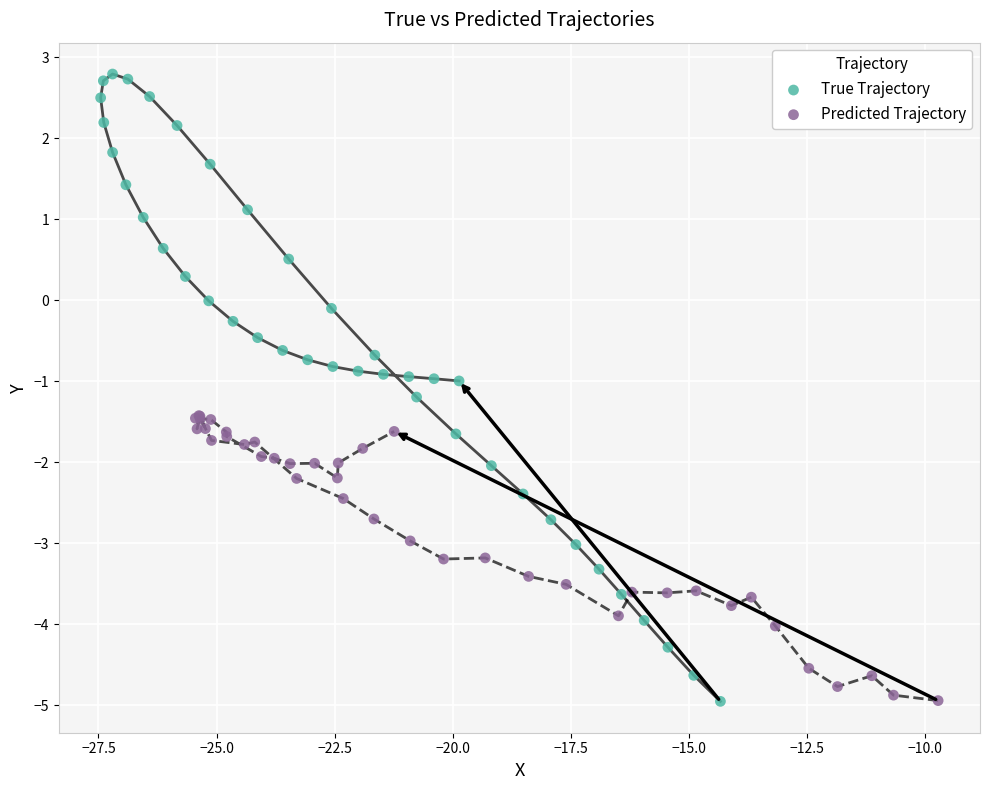

What are all the series names shown in the legend?

True Trajectory, Predicted Trajectory